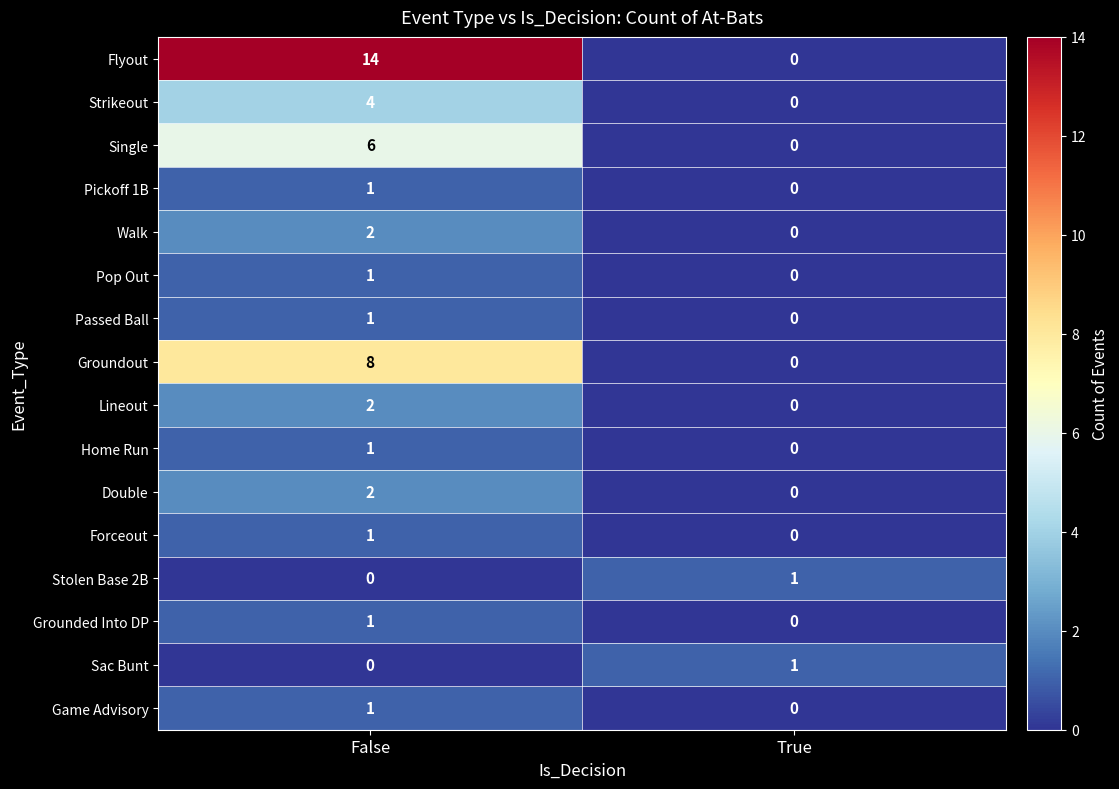

At which category is the sum across all series the highest?

False